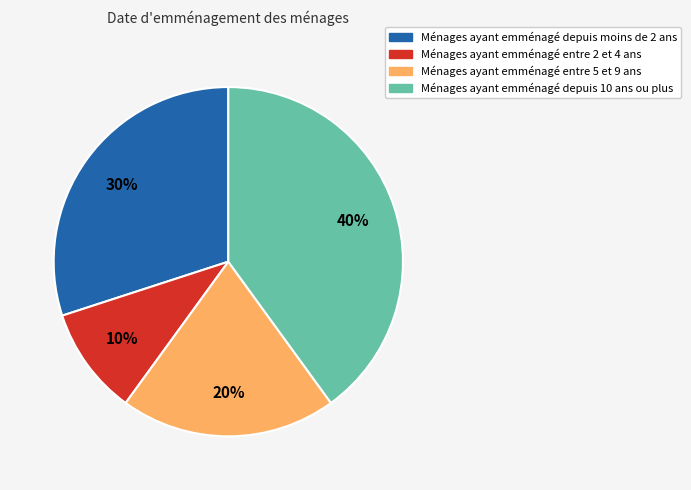

Which category has the smallest portion of the pie?

Ménages ayant emménagé entre 2 et 4 ans